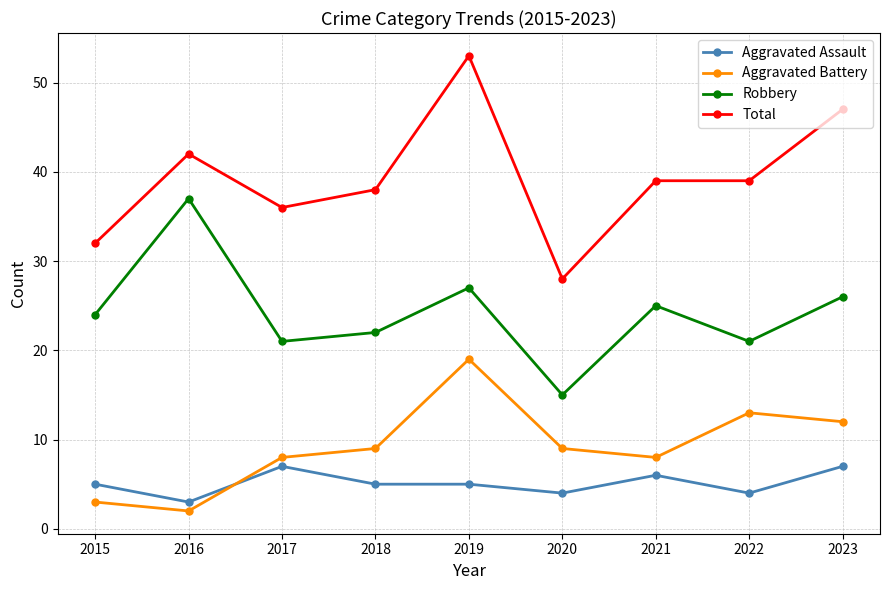

What is the highest value of the Total series?

53